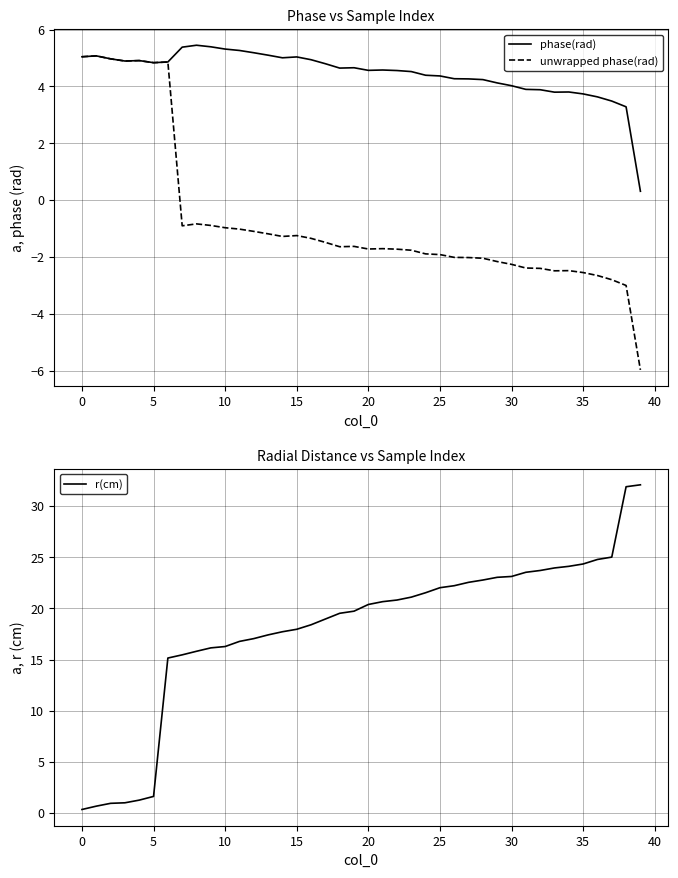

Is it true that phase(rad) equals 5.1 at 13?

True